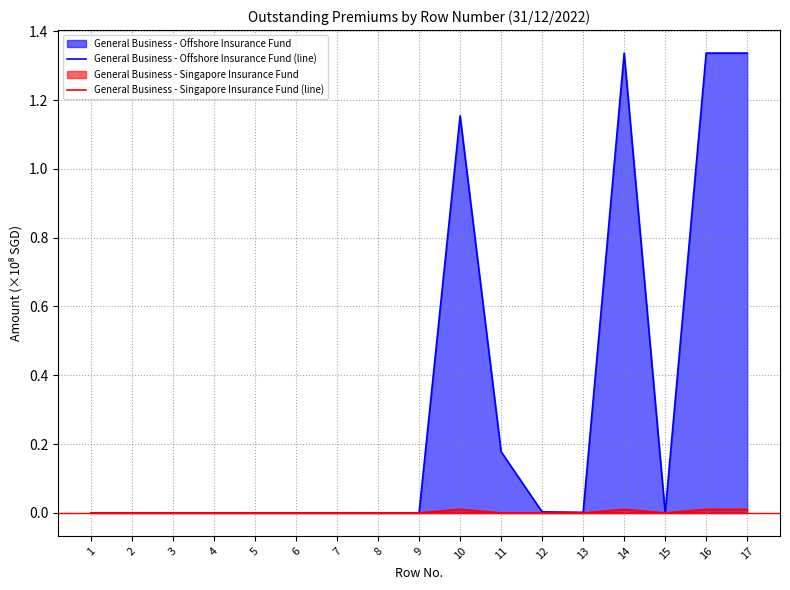

Rank the series by their maximum value, from highest to lowest.

General Business - Offshore Insurance Fund (line), General Business - Singapore Insurance Fund (line)